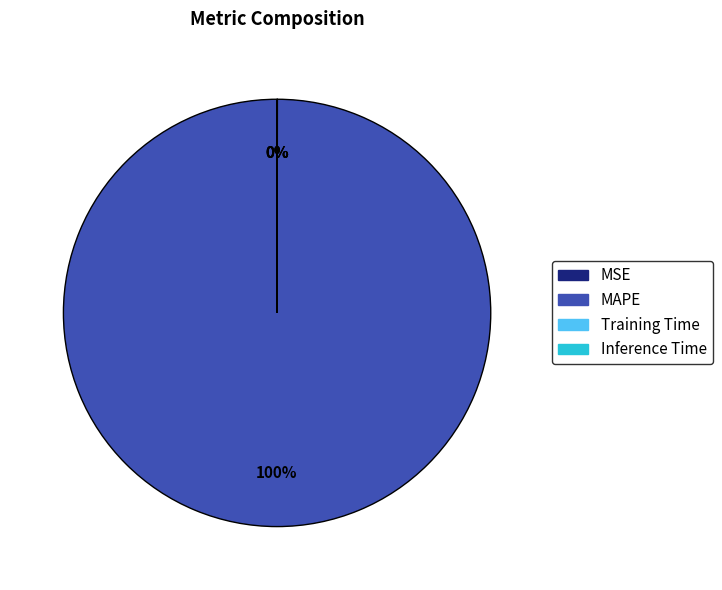

Does MAPE account for over 50% of the chart?

Yes